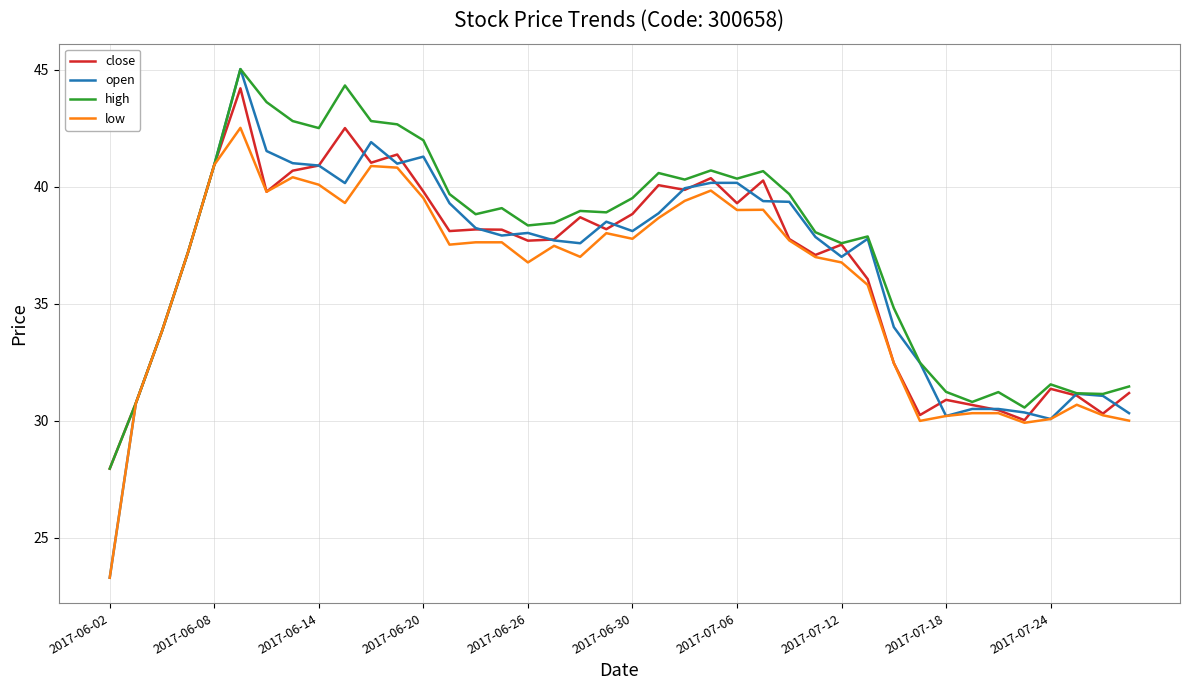

What is the minimum value shown in the chart?

23.3